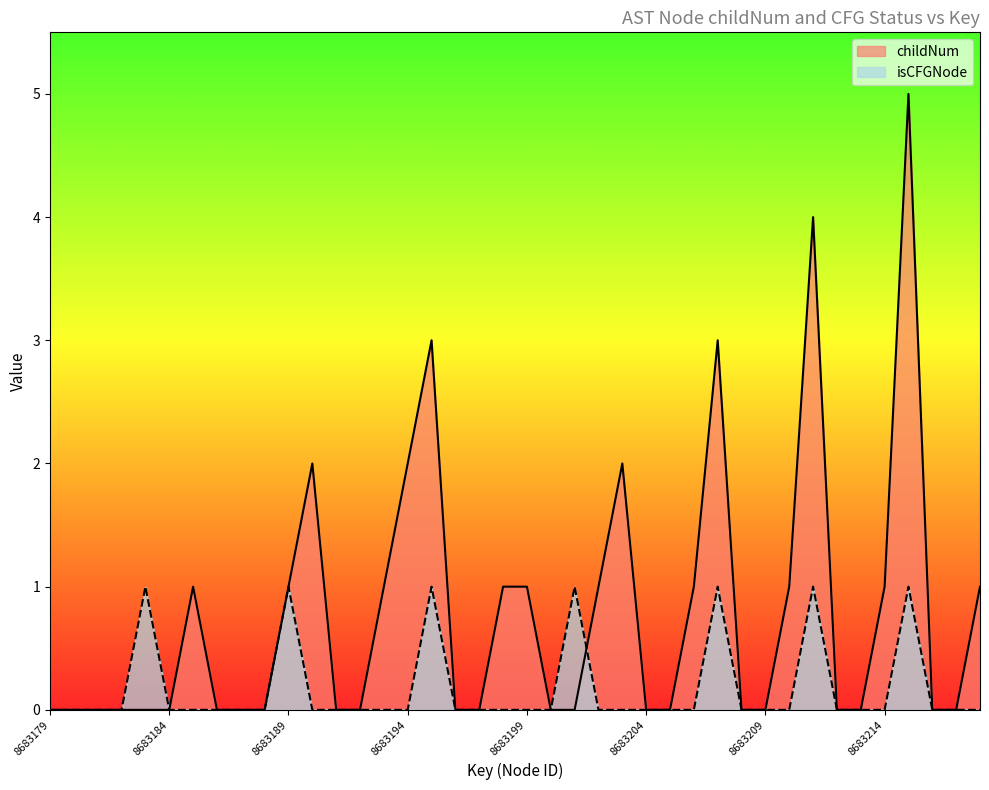

Rank the series at 8683188 from lowest to highest value.

childNum, isCFGNode_count